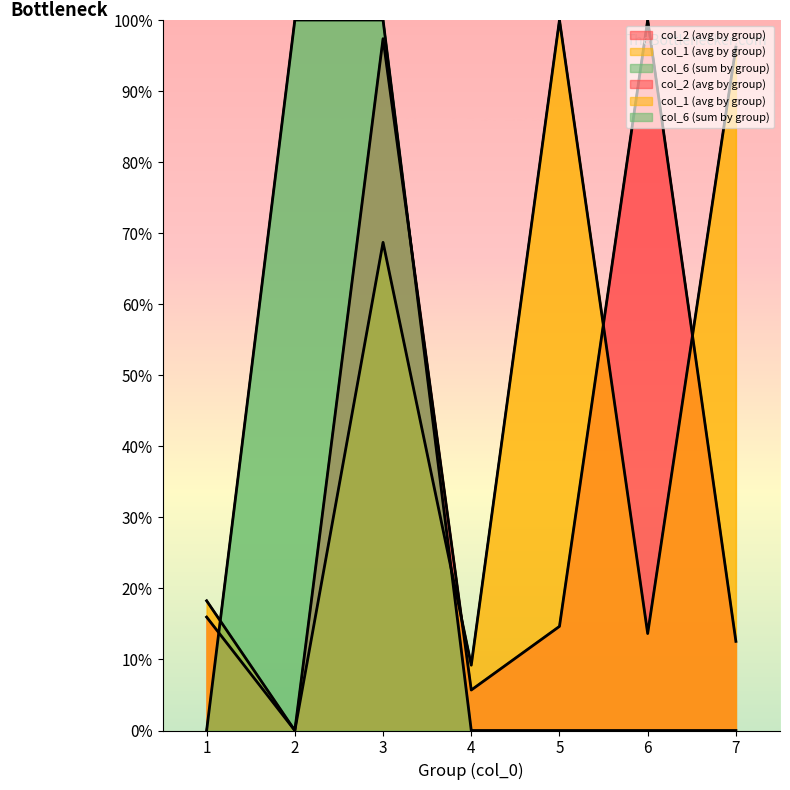

In col_2 (avg by group), how many points are lower than both neighbors (excluding endpoints)?

2